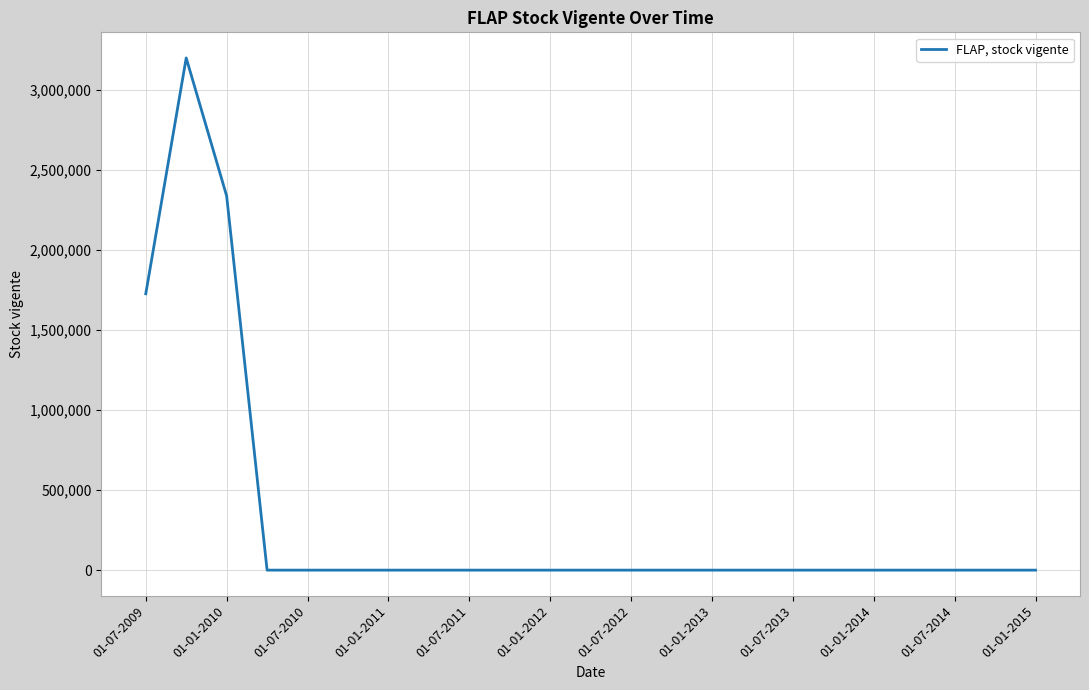

Reading right to left, transcribe all the data shown in this chart.

0	0	0	0	0	0	0	0	0	0	0	0	0	0	0	0	0	0	0	0	2336608	3198606	1725821